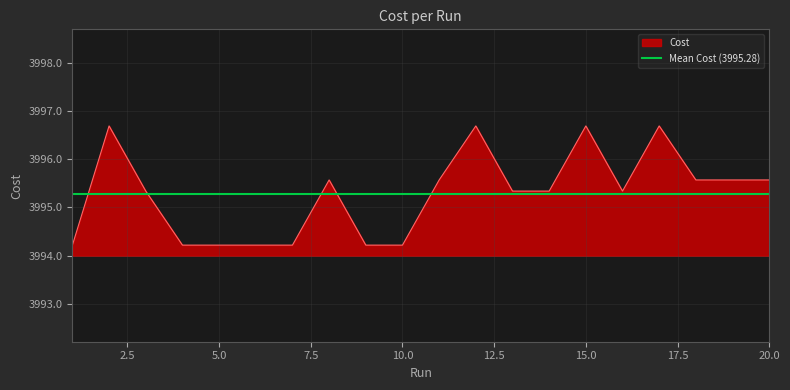

What is the difference between the second highest and minimum values?

2.5